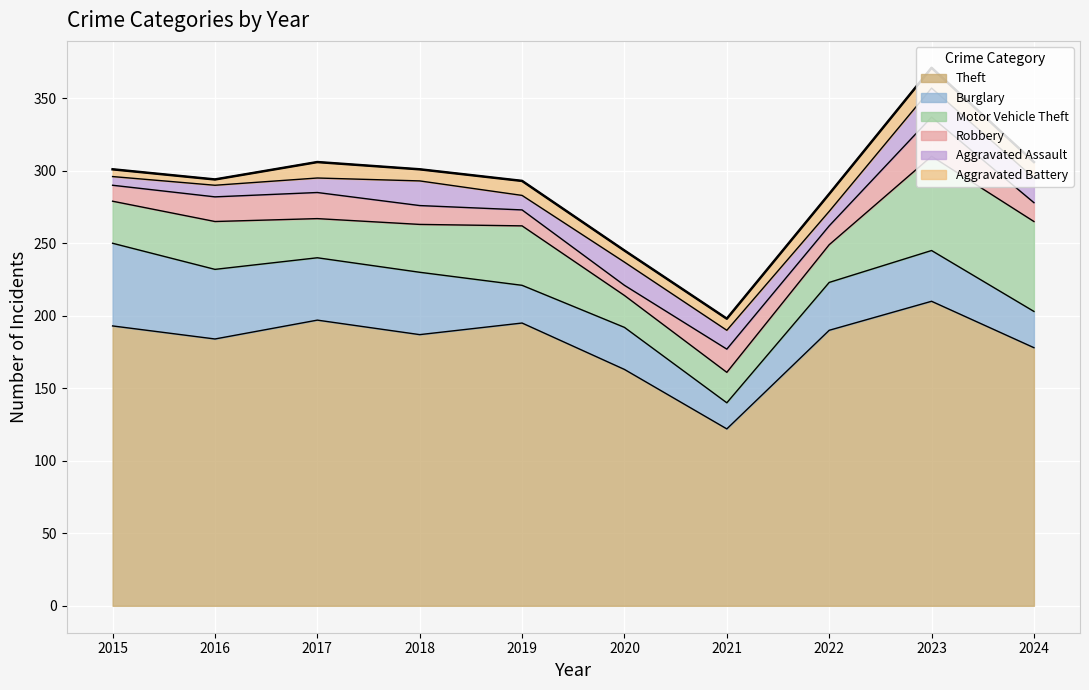

What is the difference between the maximum and second lowest values in the Burglary series?

32